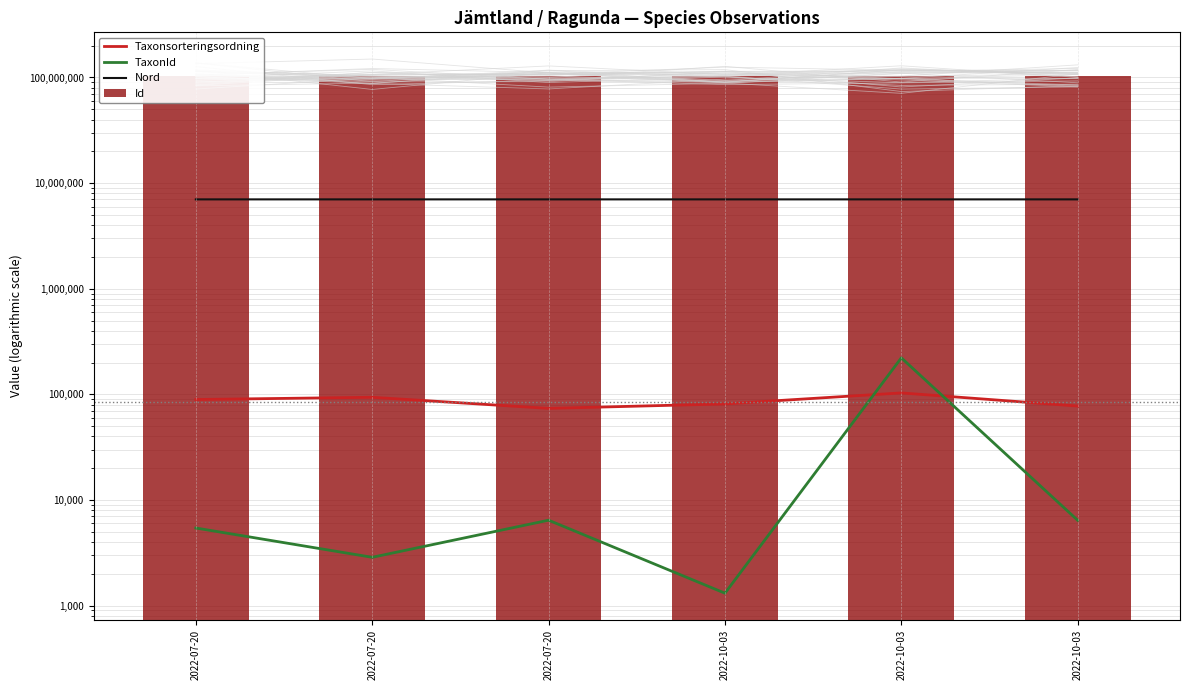

Which label corresponds to the smallest value in the chart?

2022-10-03